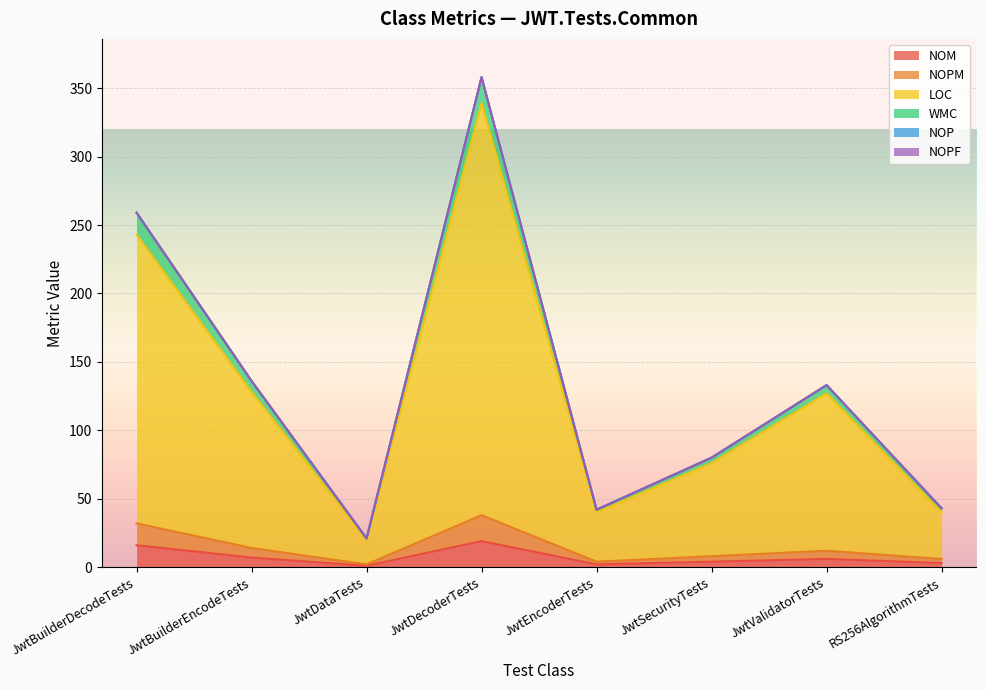

Is the value of LOC at JwtSecurityTests greater than the value of WMC at JwtBuilderEncodeTests?

No